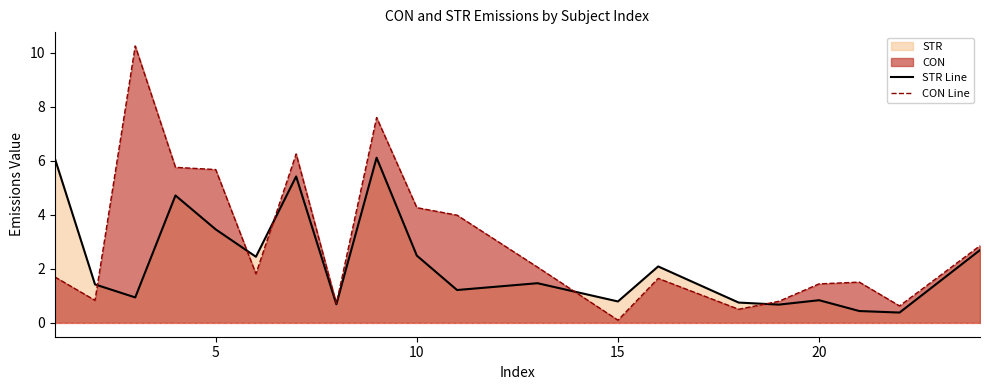

Is the value of CON Line at 20 greater than the value of STR Line at 15?

Yes